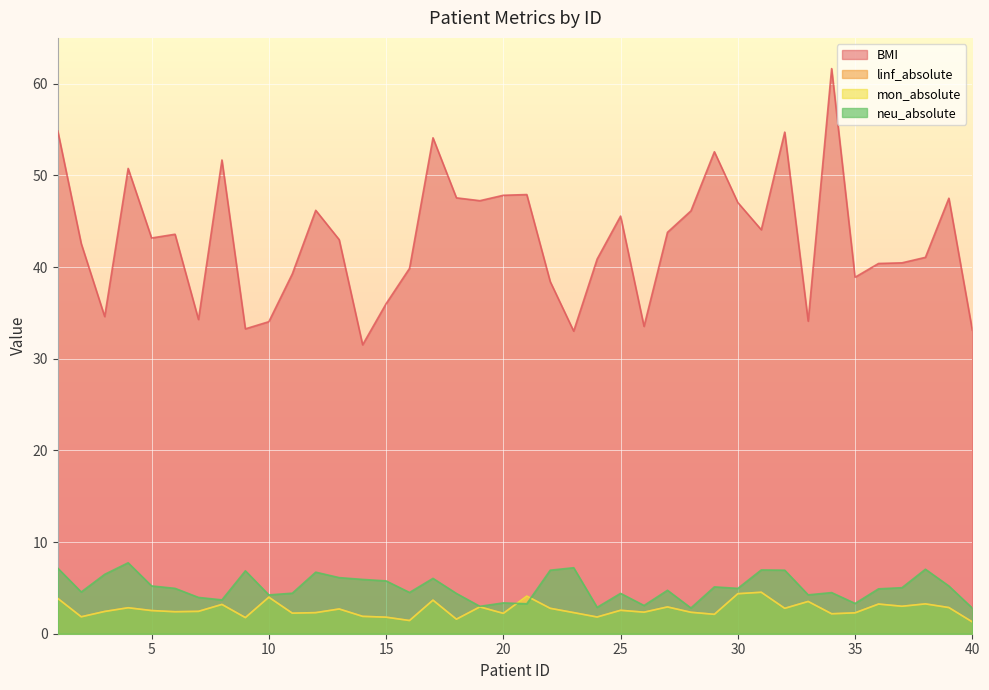

True or false: mon_absolute and neu_absolute cross at least once.

True